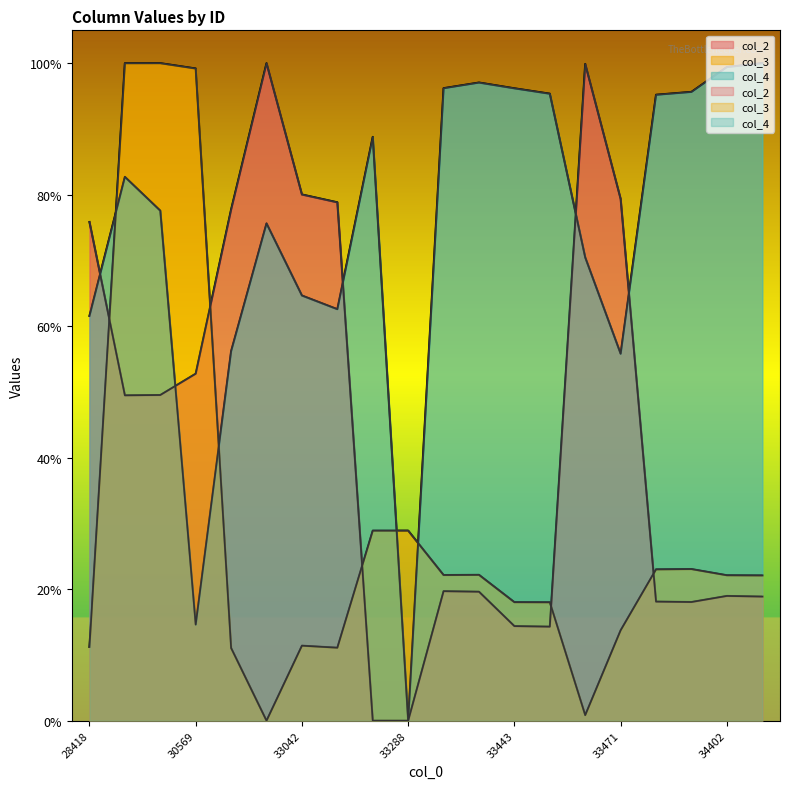

At how many categories does at least one series exceed 69?

19